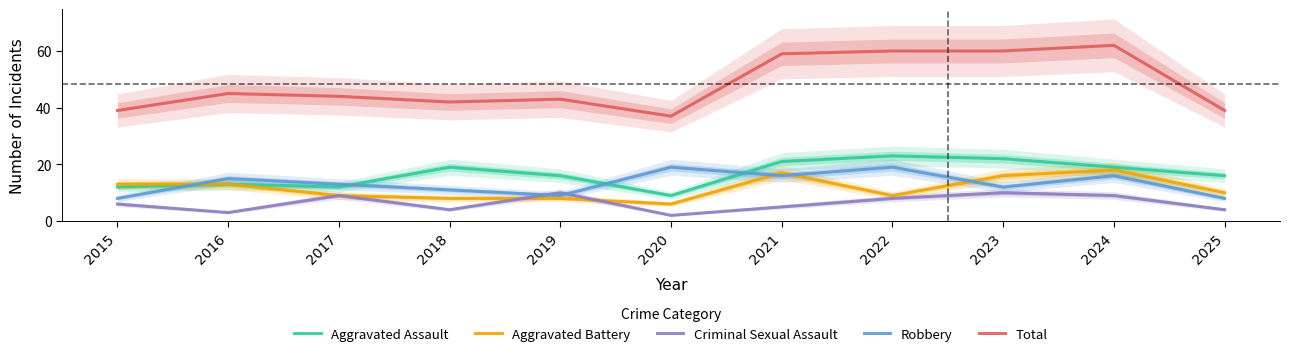

Reading left to right, list all the values displayed in this chart.

Aggravated Assault: 12	13	12	19	16	9	21	23	22	19	16
Aggravated Battery: 13	13	9	8	8	6	17	9	16	18	10
Criminal Sexual Assault: 6	3	9	4	10	2	5	8	10	9	4
Robbery: 8	15	13	11	9	19	16	19	12	16	8
Total: 39	45	44	42	43	37	59	60	60	62	39